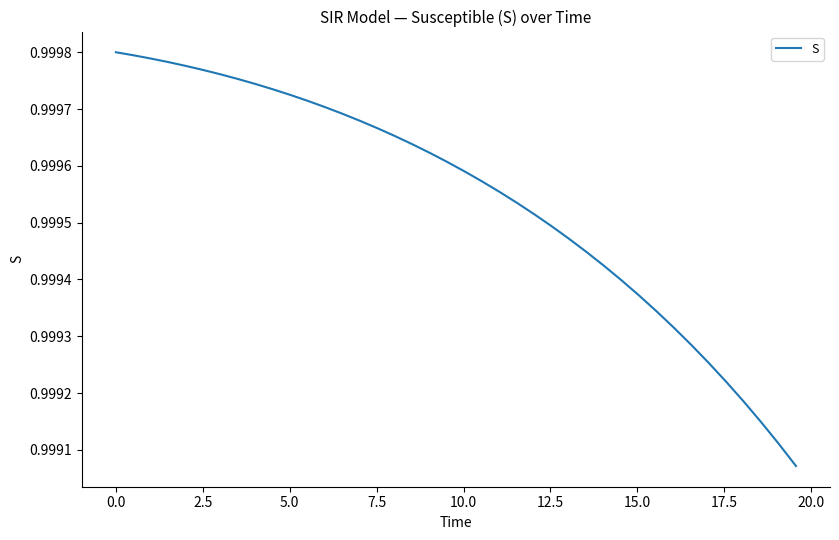

Count the values in the range 0 to 1.

40